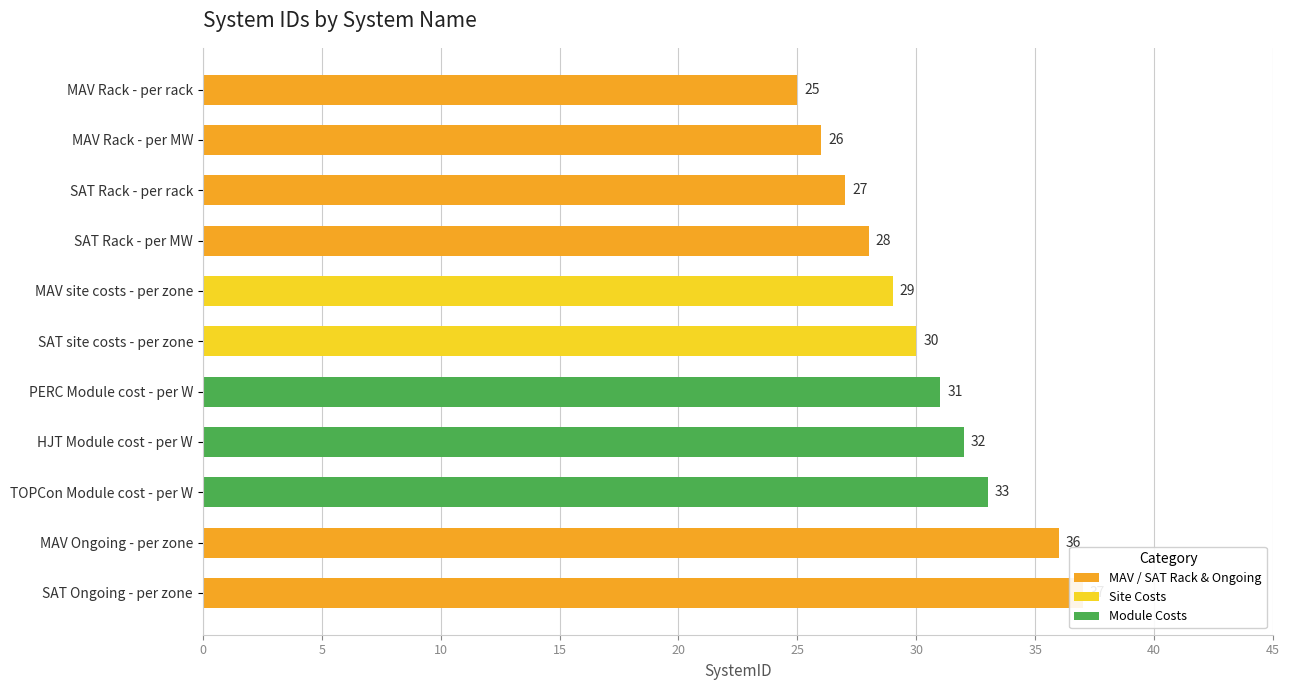

Which category has the lowest value across all series?

MAV Rack - per rack